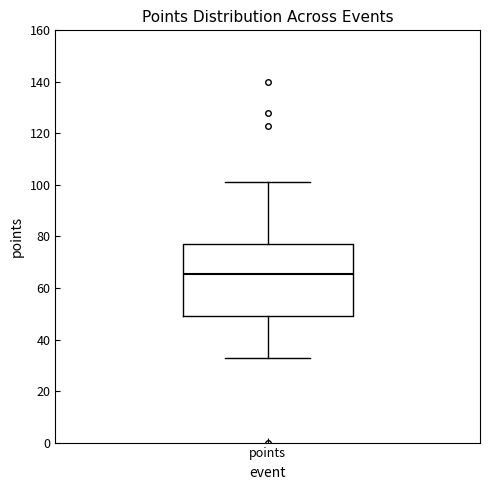

Transcribe this box plot: give where the median line is, the range the box spans, and where the two whiskers end, as read against the y-axis. The values are not printed on the chart, so give them approximately, as read against the axis.

median 66, box 50 to 78, whiskers 34 to 102